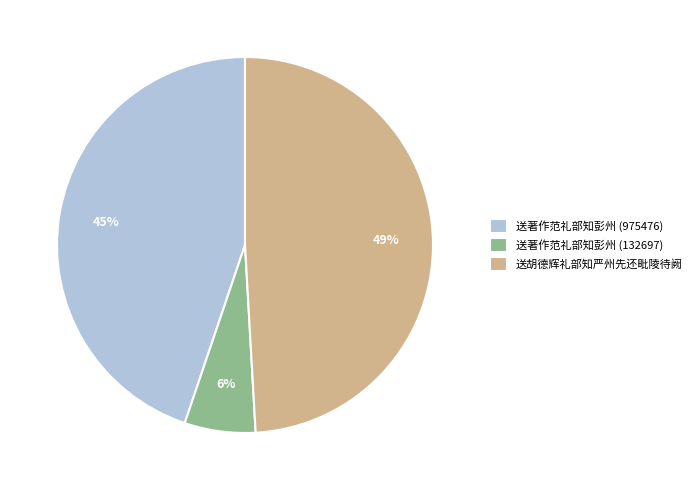

To the nearest percent, what portion does 送胡德辉礼部知严州先还毗陵待阙 represent?

49%